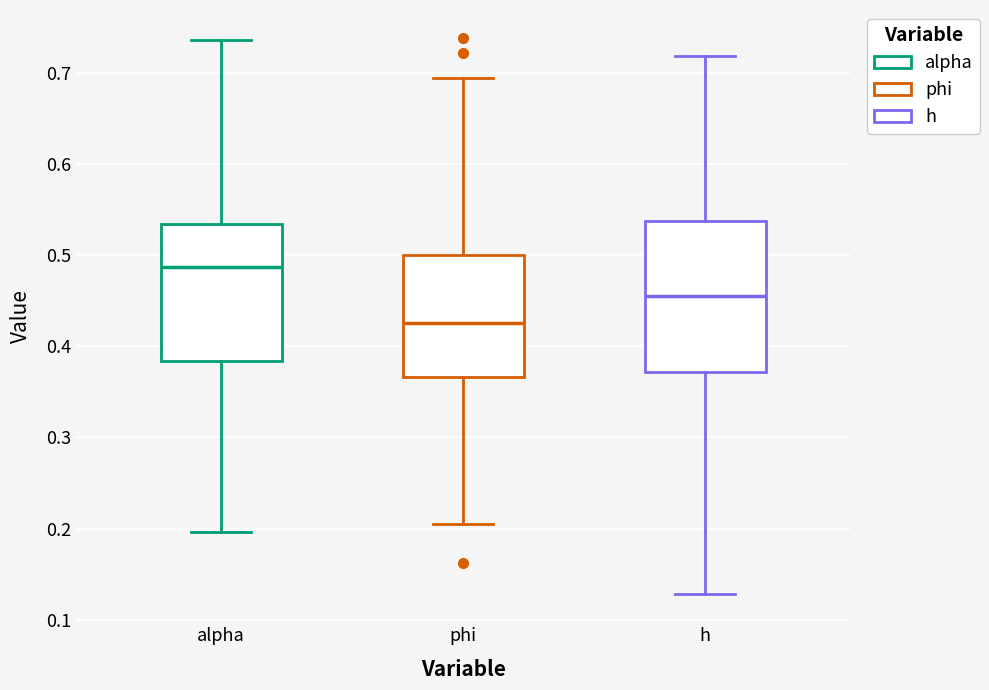

Where does the lower whisker of the box for h end on the y-axis? The values are not printed on the chart, so give them approximately, as read against the axis.

0.13